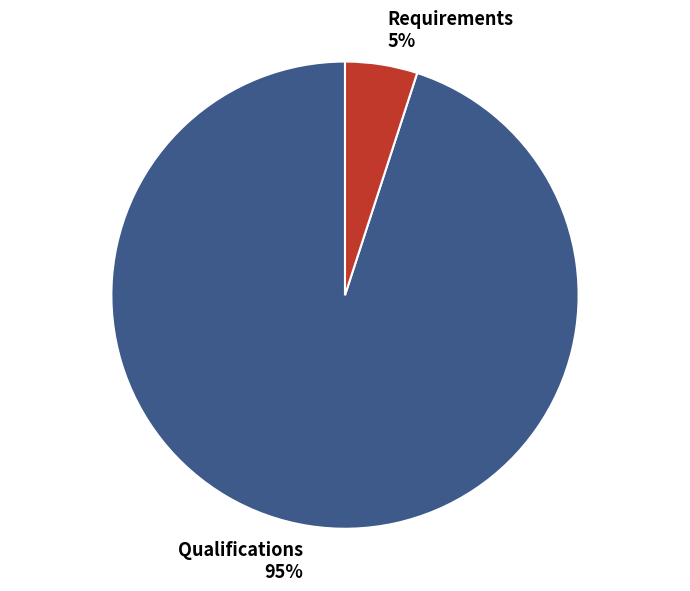

Which slice represents more than half of the pie?

Qualifications